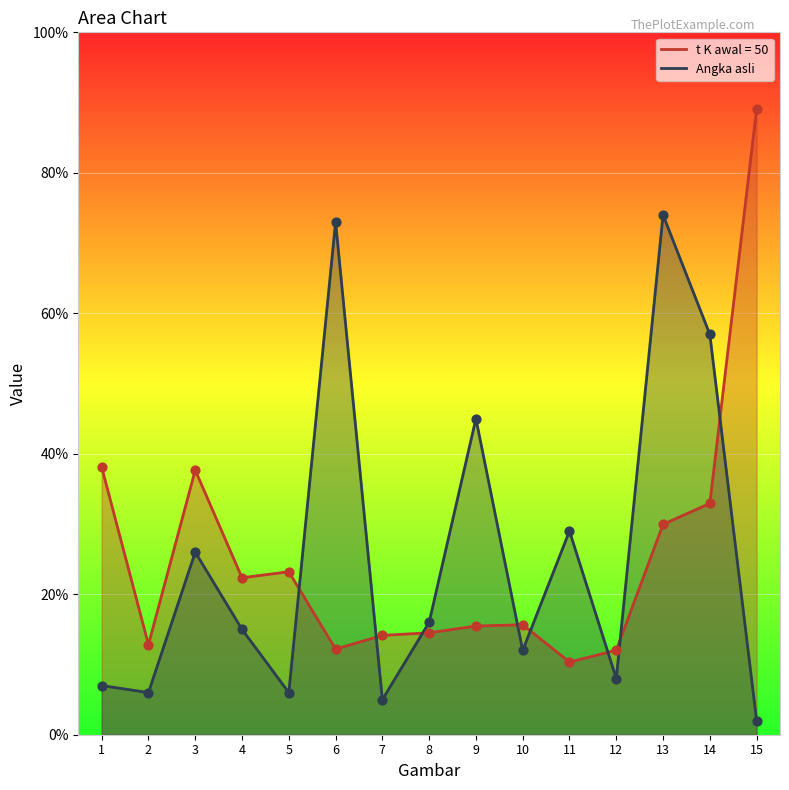

Which series has the largest Y range (max minus min)?

t K awal = 50